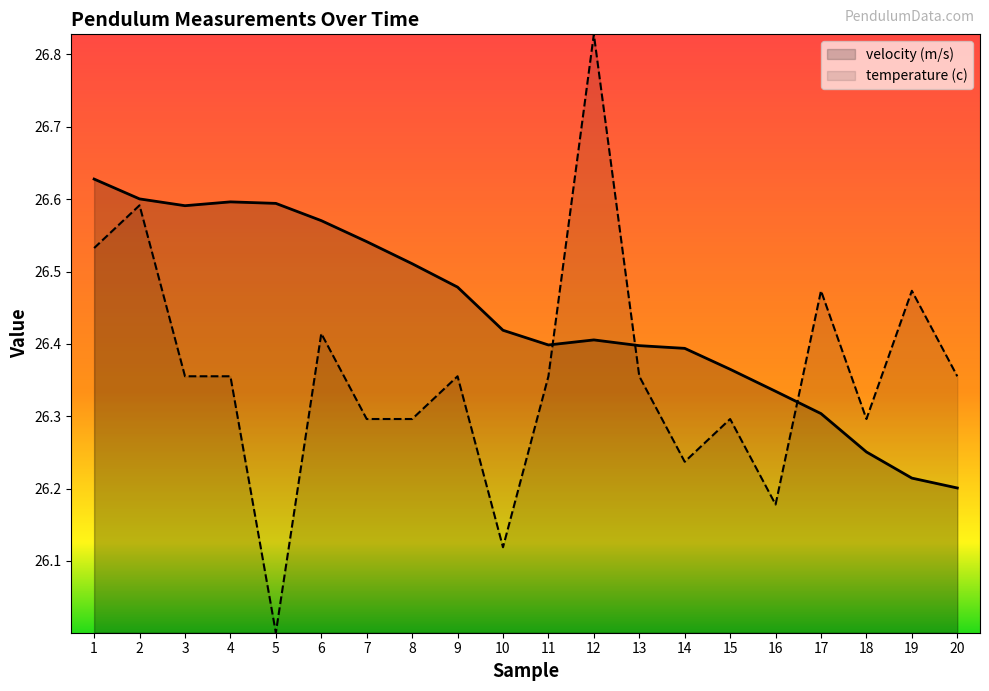

Is it true that temperature (c) equals 26.3 at 18?

True